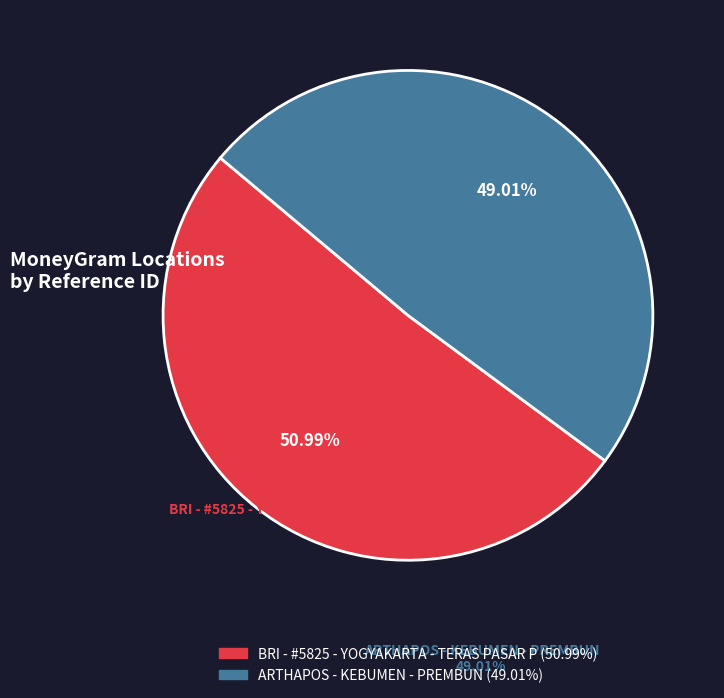

How many segments does this pie chart have?

2